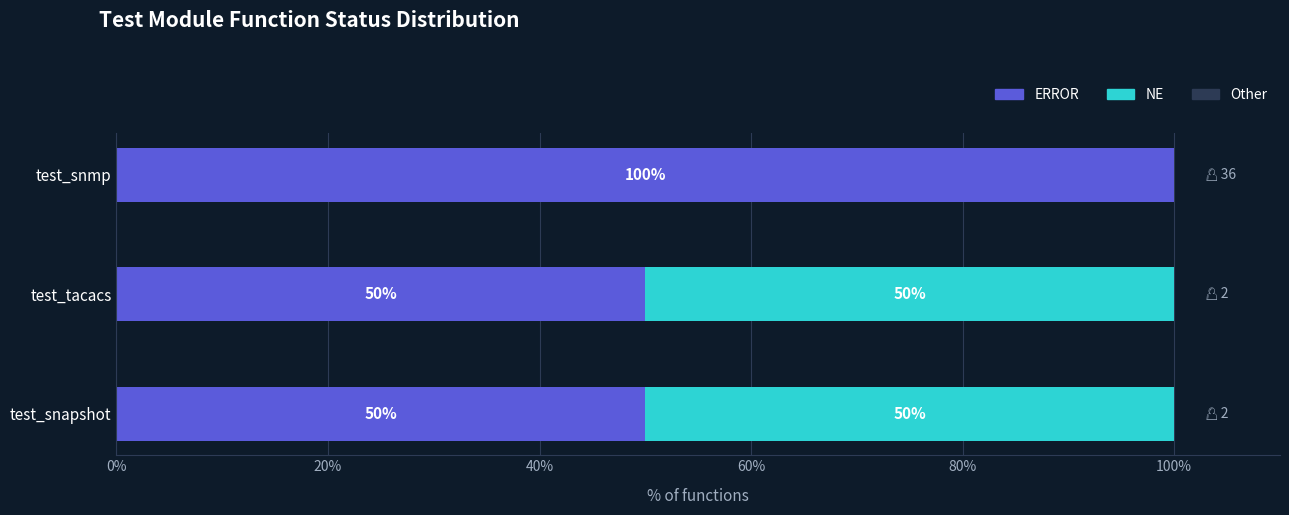

Count the number of categories in the chart.

3